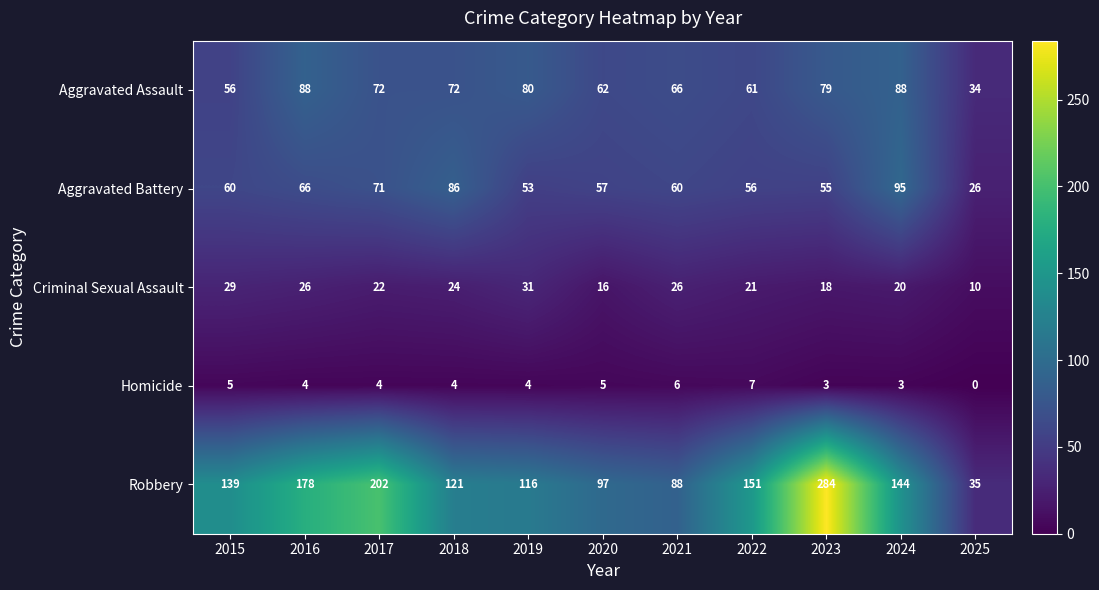

List the series in order of their peak value, highest first.

Robbery, Aggravated Battery, Aggravated Assault, Criminal Sexual Assault, Homicide